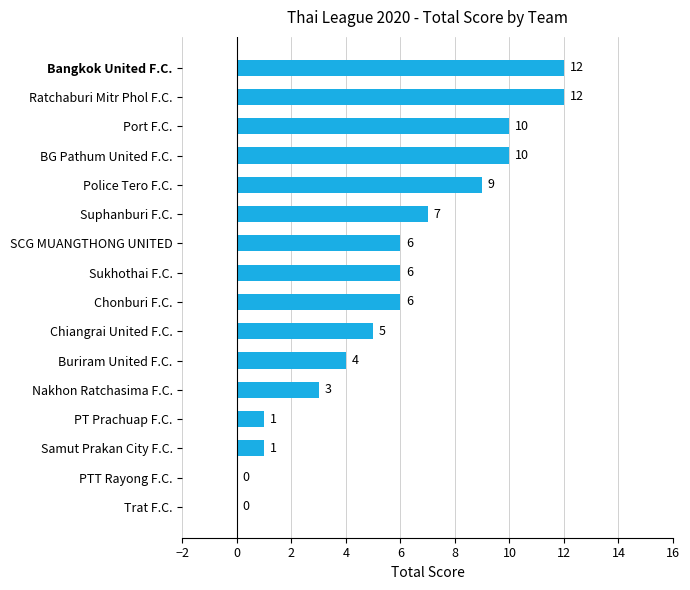

The chart shows a value of 5 at Chiangrai United F.C.. True or false?

True